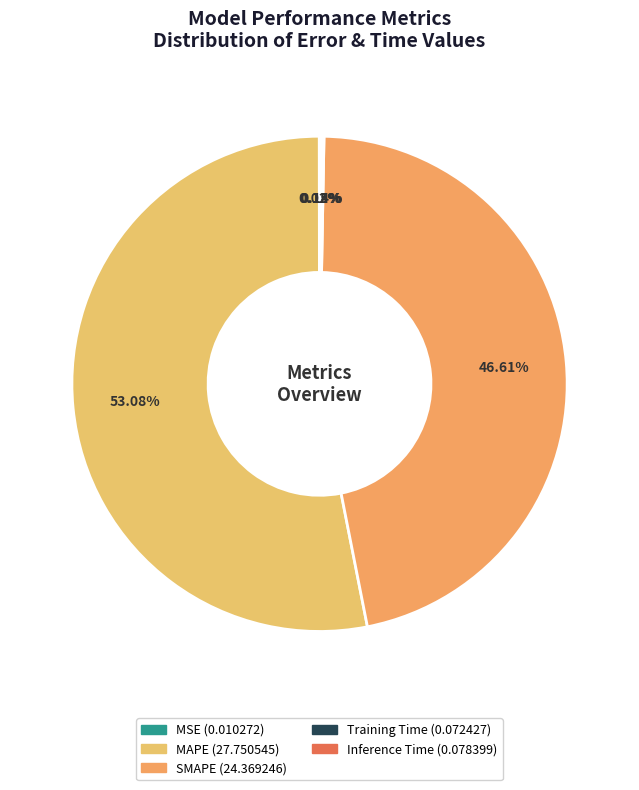

What is the smallest slice in the pie chart?

MSE